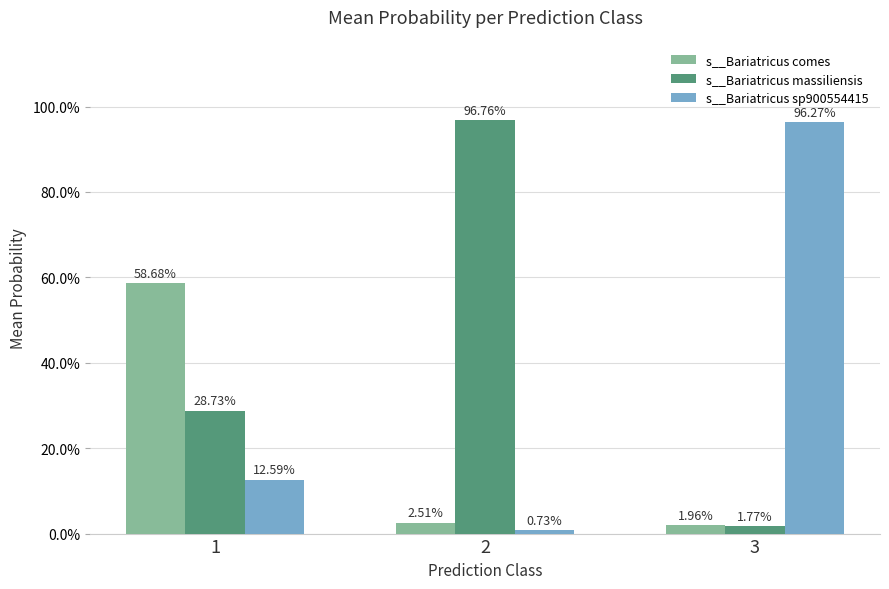

What are all the series names shown in the legend?

s__Bariatricus comes, s__Bariatricus massiliensis, s__Bariatricus sp900554415